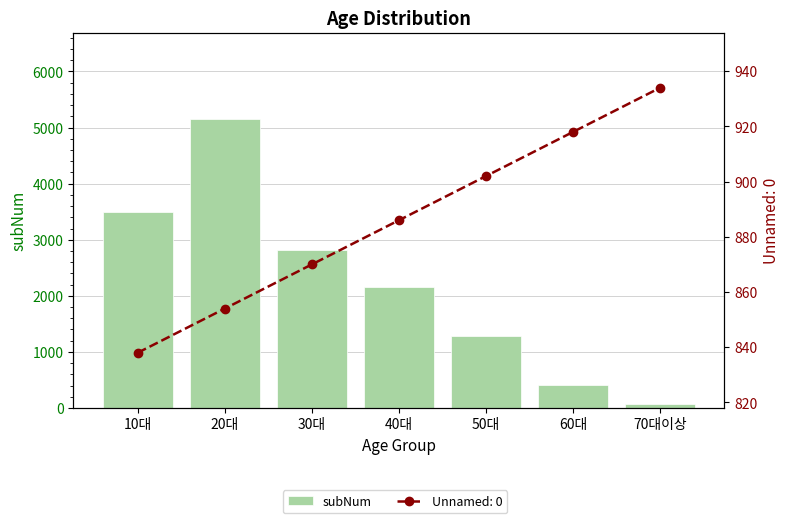

What is the label of the 3rd bar from the left?

30대